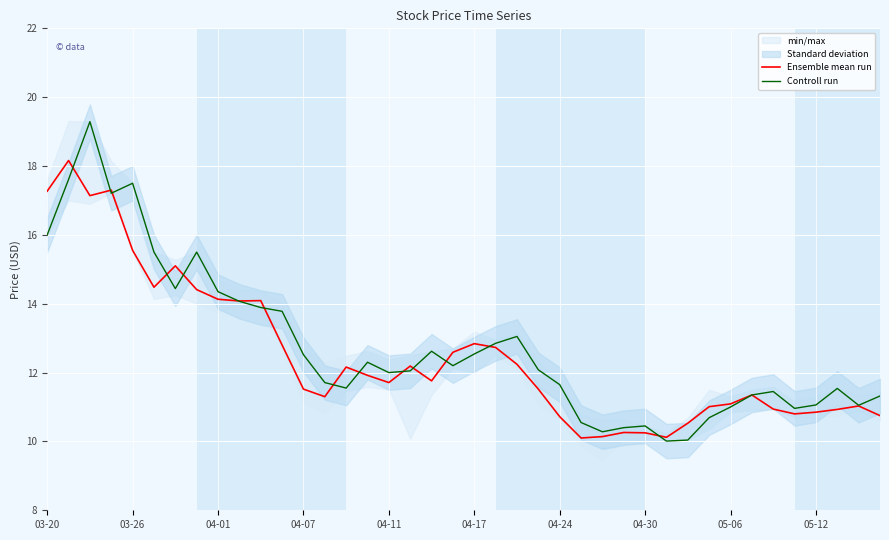

True or false: Ensemble mean run has more than 1 points higher than both neighbors.

True